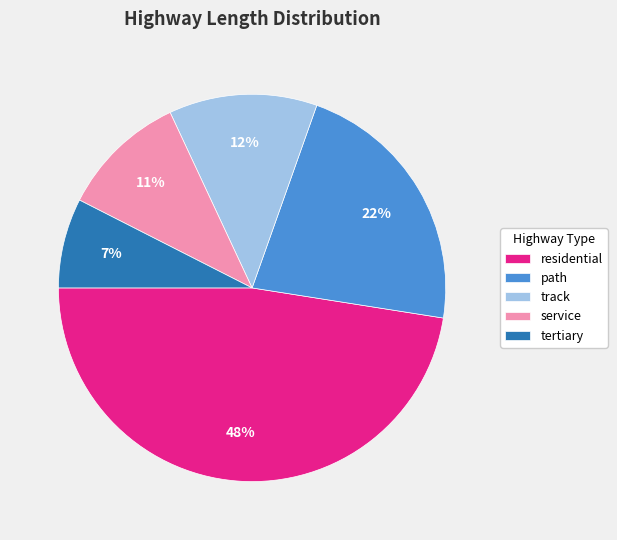

Rank the categories by value from lowest to highest.

tertiary, service, track, path, residential